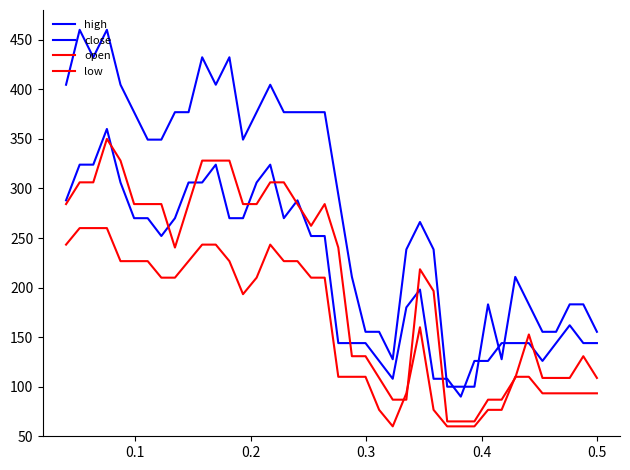

Does the chart display data point markers on the line(s)?

No